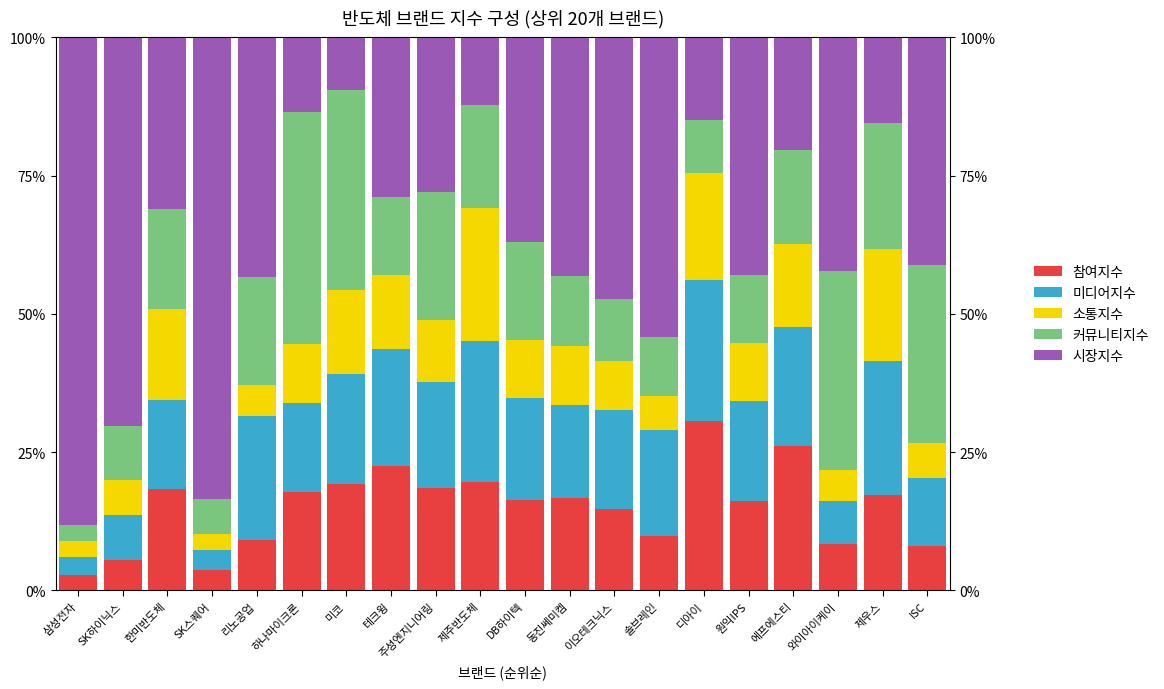

Is it true that 커뮤니티지수 equals 3.3 at 테크윙?

False